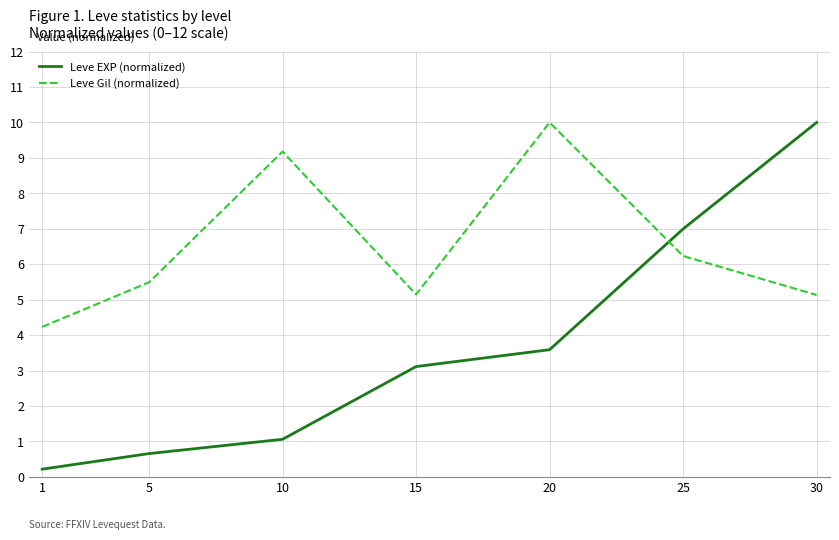

What value does the Leve EXP (normalized) series have at 1?

0.2